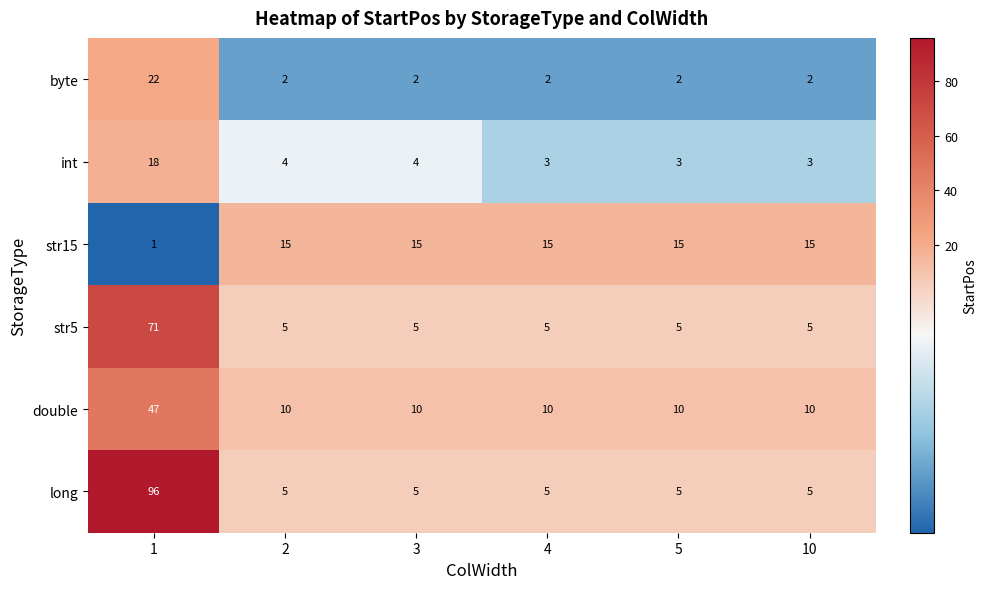

What is the difference between the maximum and minimum values in the long series?

91